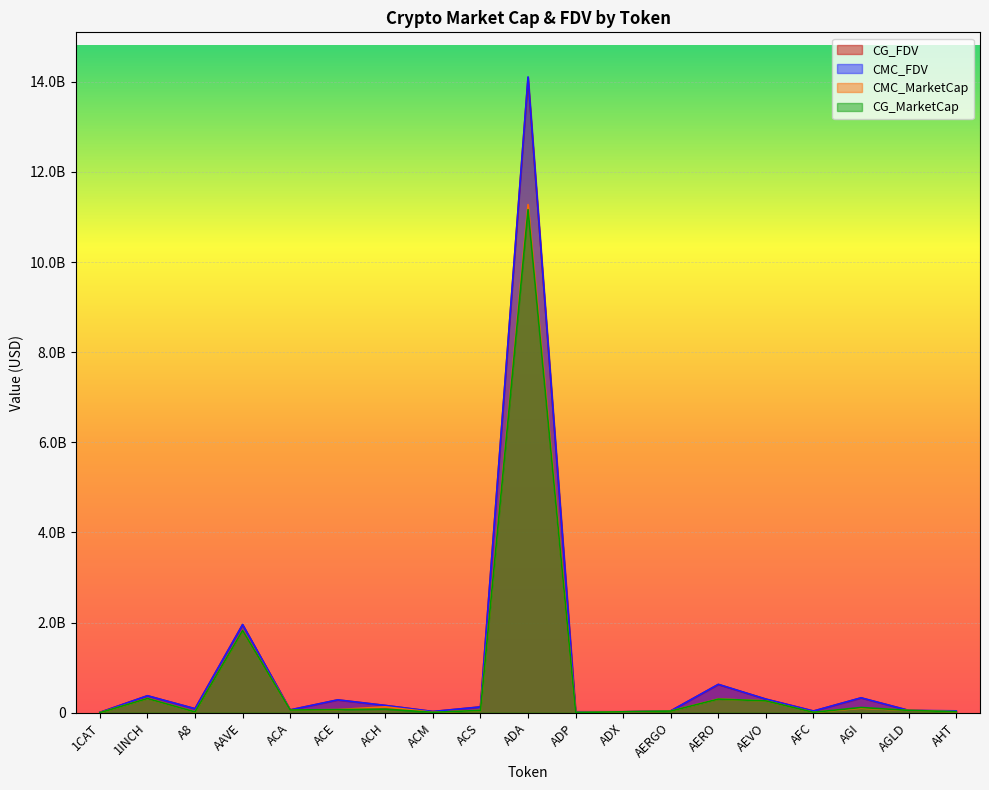

Is the value of CG_MarketCap at 1CAT greater than the value of CG_FDV at ADP?

No